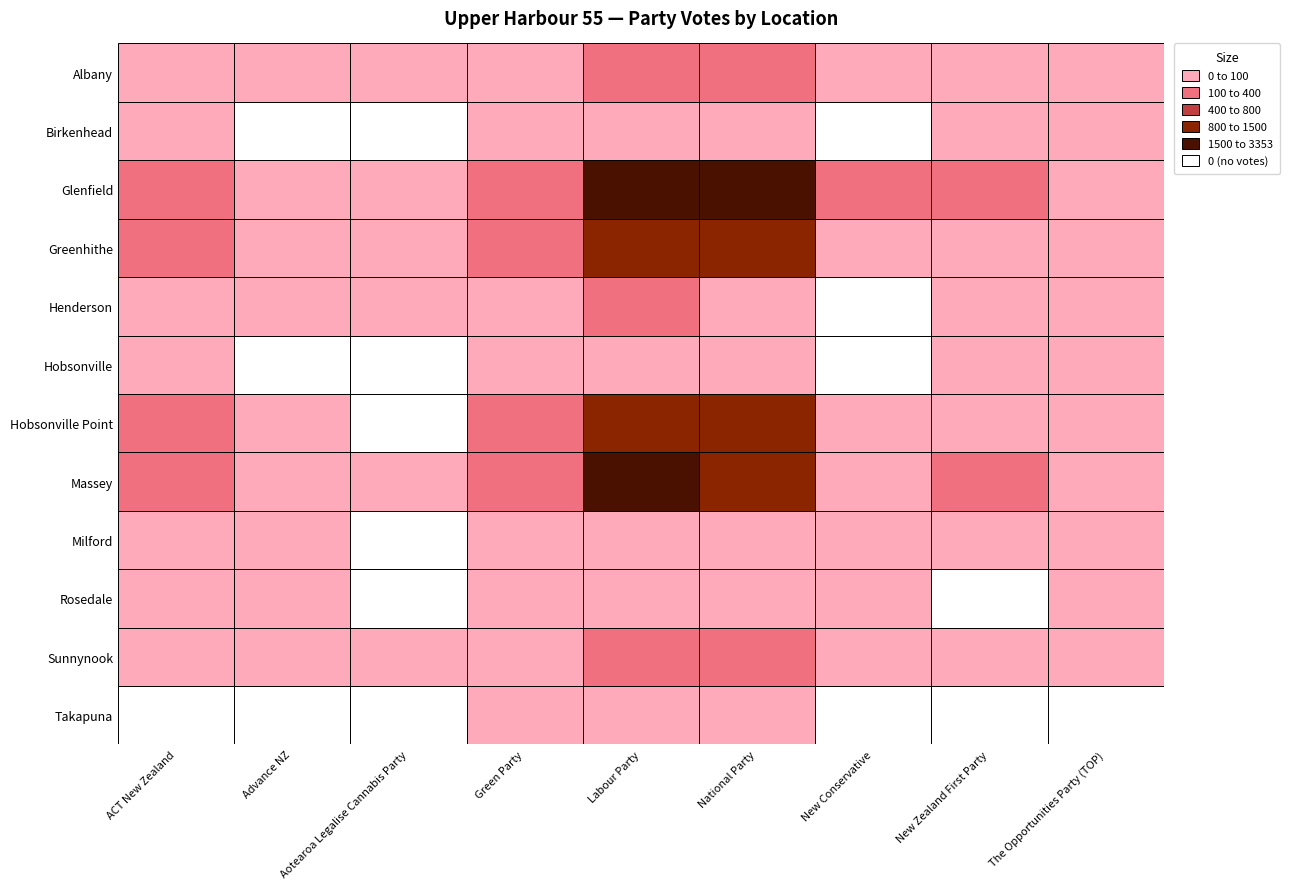

Is it true that New Conservative equals 16 at The Opportunities Party (TOP)?

False